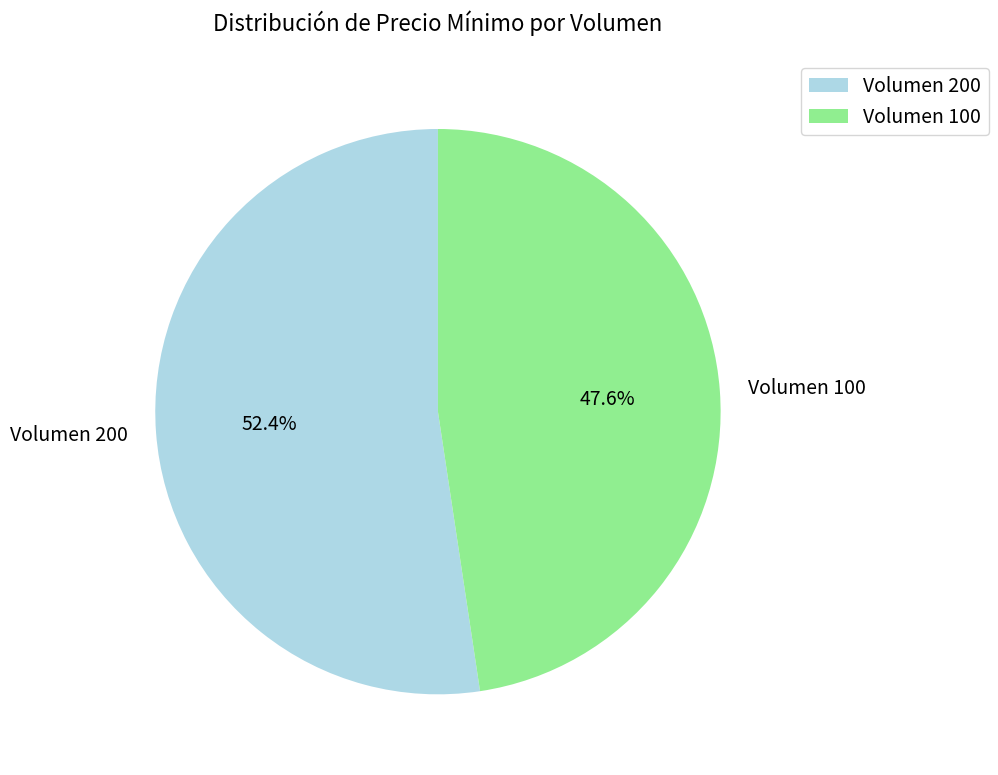

To the nearest percent, what is the combined percentage of Volumen 200 and Volumen 100?

100%